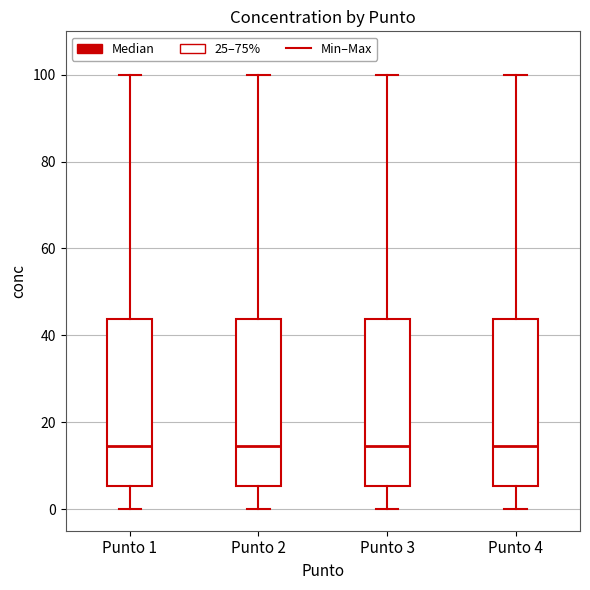

Reading left to right, read every box against the y-axis: the position of its median line, the range the box covers, and the ends of its whiskers. The values are not printed on the chart, so give them approximately, as read against the axis.

Punto 1: median 14, box 6 to 44, whiskers 0 to 100
Punto 2: median 14, box 6 to 44, whiskers 0 to 100
Punto 3: median 14, box 6 to 44, whiskers 0 to 100
Punto 4: median 14, box 6 to 44, whiskers 0 to 100